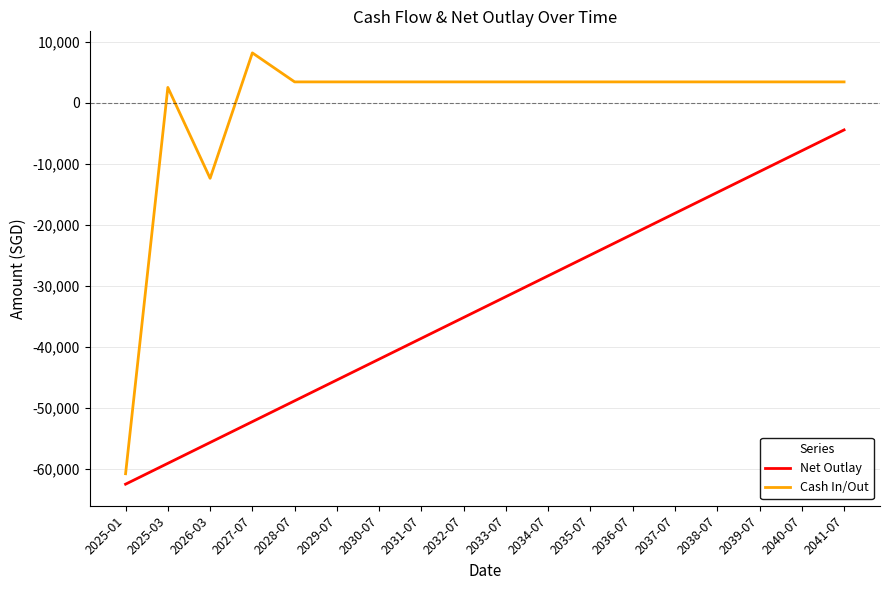

How many series are shown in this chart?

2